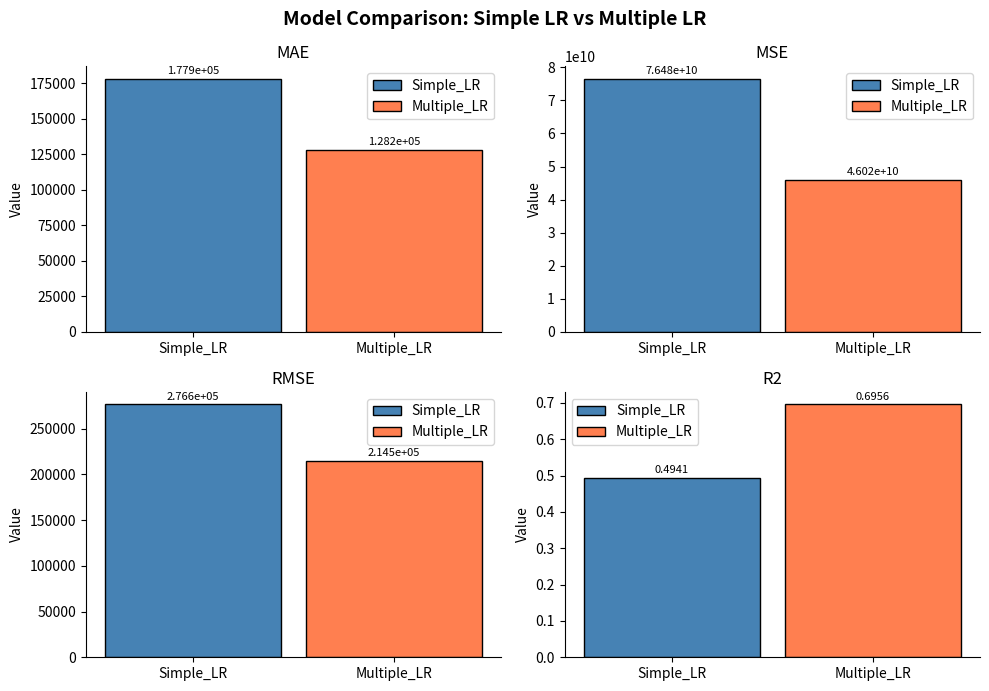

Reading left to right, extract all data points from this chart.

Simple_LR: 177867.5	76484977061.8	276559.2	0.5
Multiple_LR: 128168.4	46021823548.8	214527.0	0.7